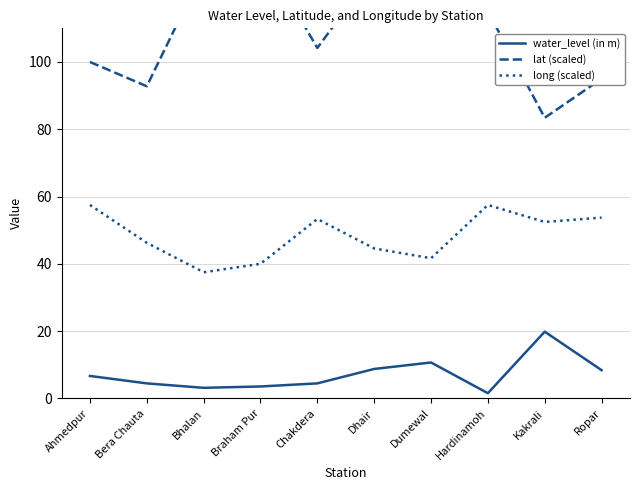

Reading right to left, list all the values displayed in this chart.

water_level (in m): 8.4	19.8	1.6	10.7	8.8	4.5	3.5	3.1	4.5	6.7
lat (scaled): 95.0	83.4	115.0	120.8	127.1	104.2	133.1	127.5	92.8	100.0
long (scaled): 53.7	52.4	57.5	41.7	44.6	53.3	40.0	37.5	46.3	57.5